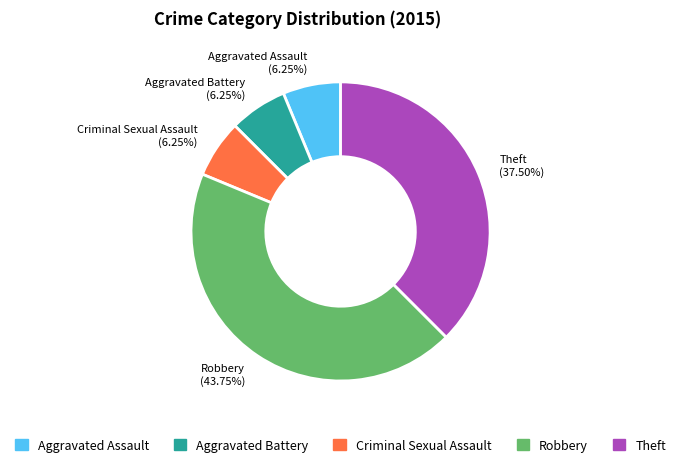

What is the ratio of the value at Robbery to the value at Theft?

1.2